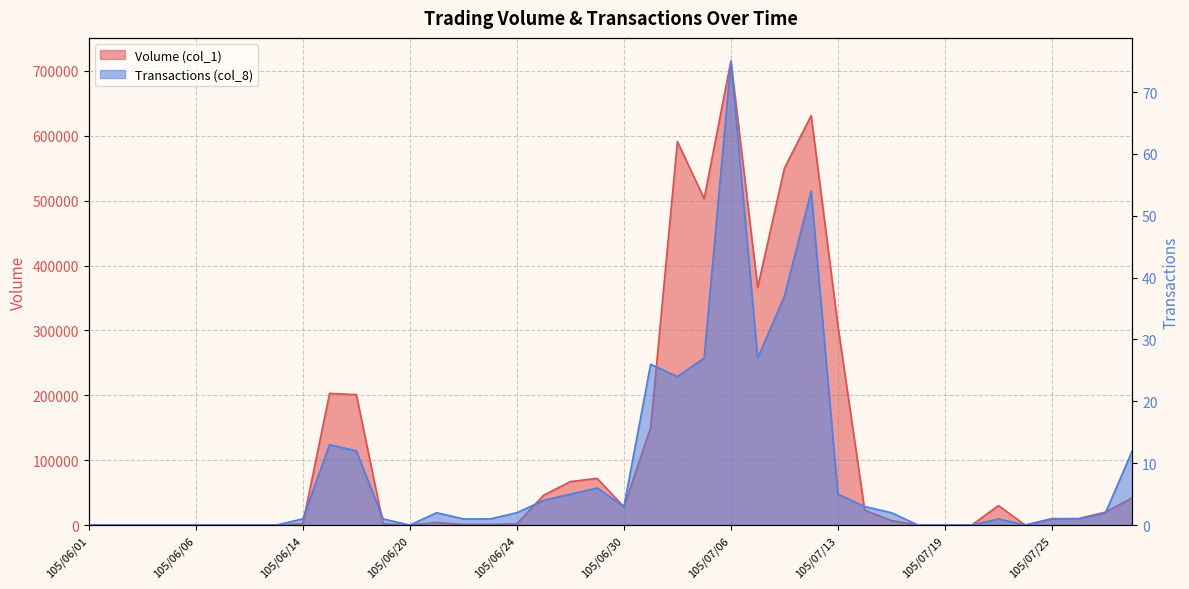

Count the number of data series in this chart.

2